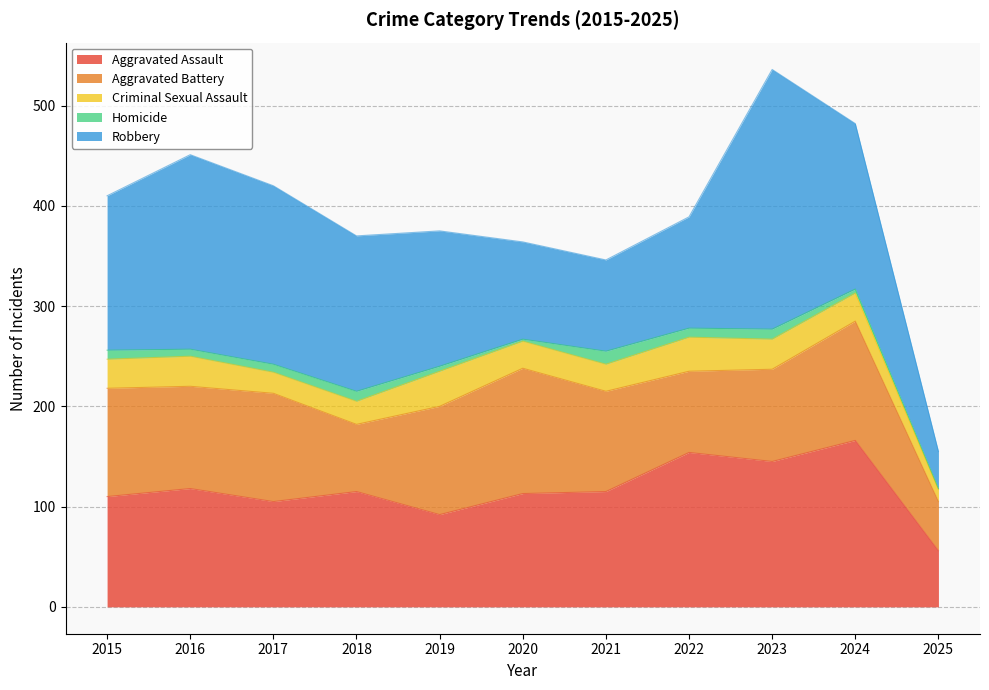

At which label does Robbery reach its peak?

2023